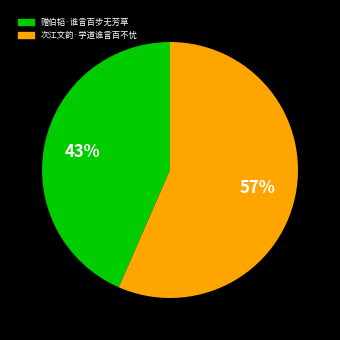

Rank the categories by value from highest to lowest.

次江文韵·学道谁言百不忧, 赠伯韬·谁言百步无芳草